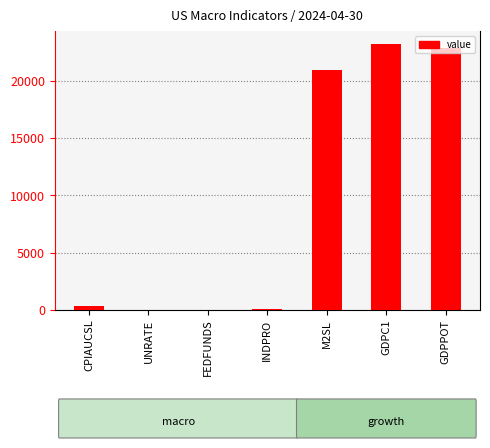

What is the sum of all values?

67430.0